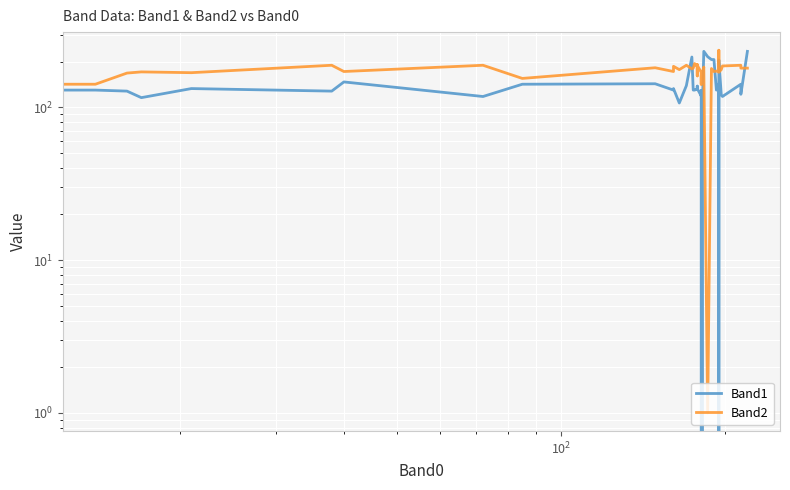

What is the highest value of the Band2 series?

237